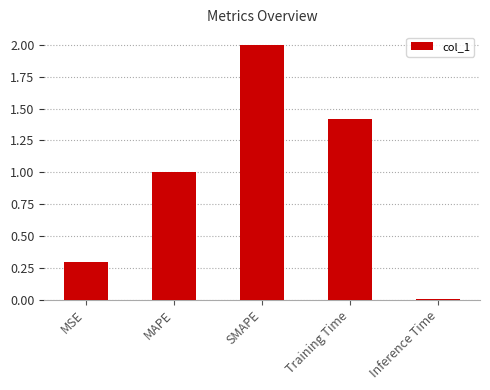

What is the change in value from MSE to Inference Time?

-0.3